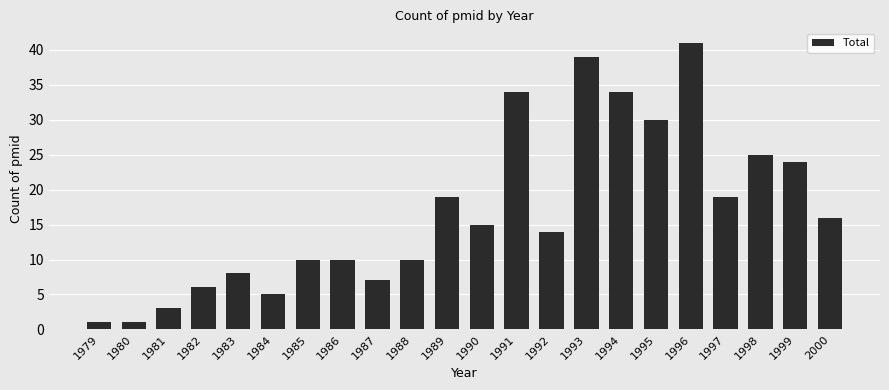

What is the ratio of the value at 1995 to the value at 1998?

1.2